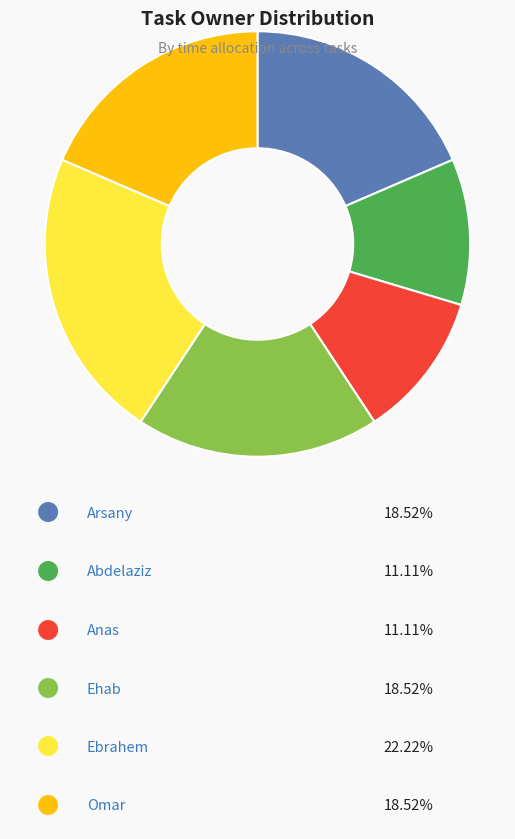

Is there any slice that represents more than half of the pie?

No